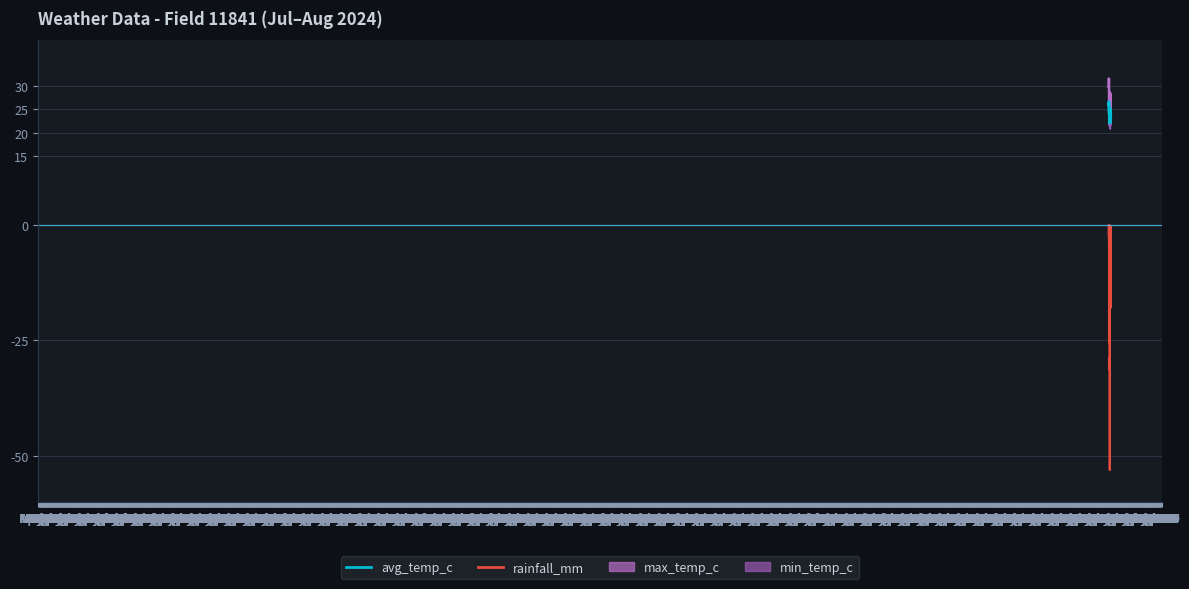

What is the sum of the values at Aug 15 and Jun 27?

47.7